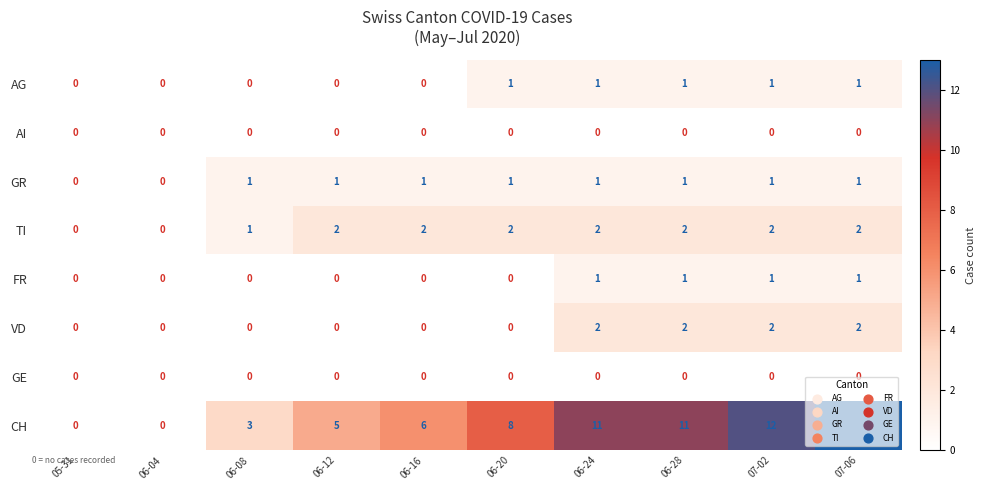

How many VD values are between 0 and 2?

10